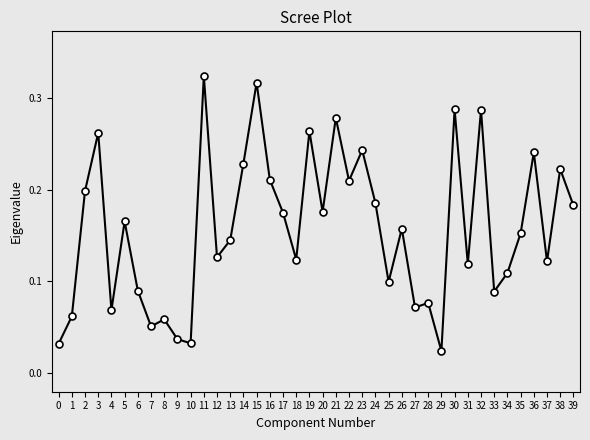

Which label corresponds to the smallest value in the chart?

29